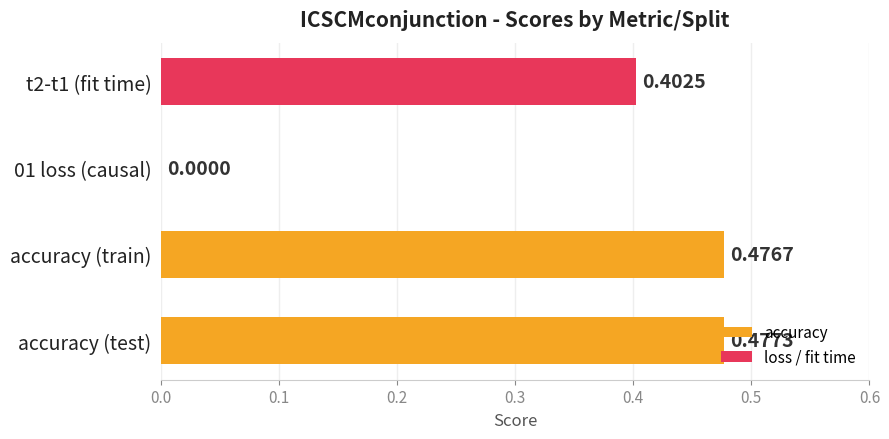

What is the sum of all values?

1.4